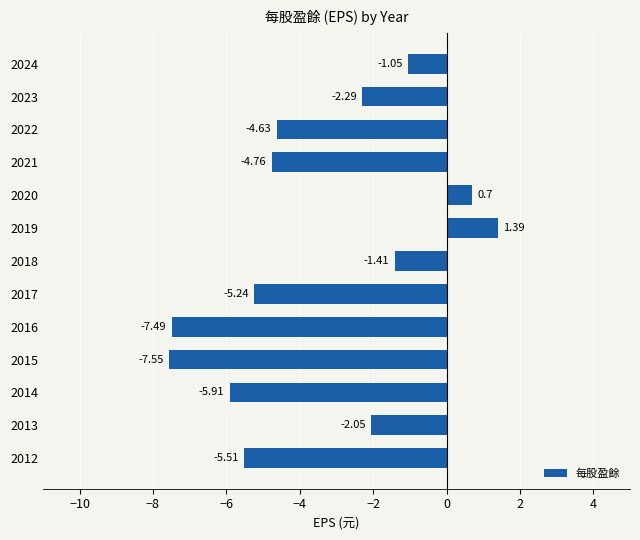

What is the difference between the maximum and minimum values?

8.9